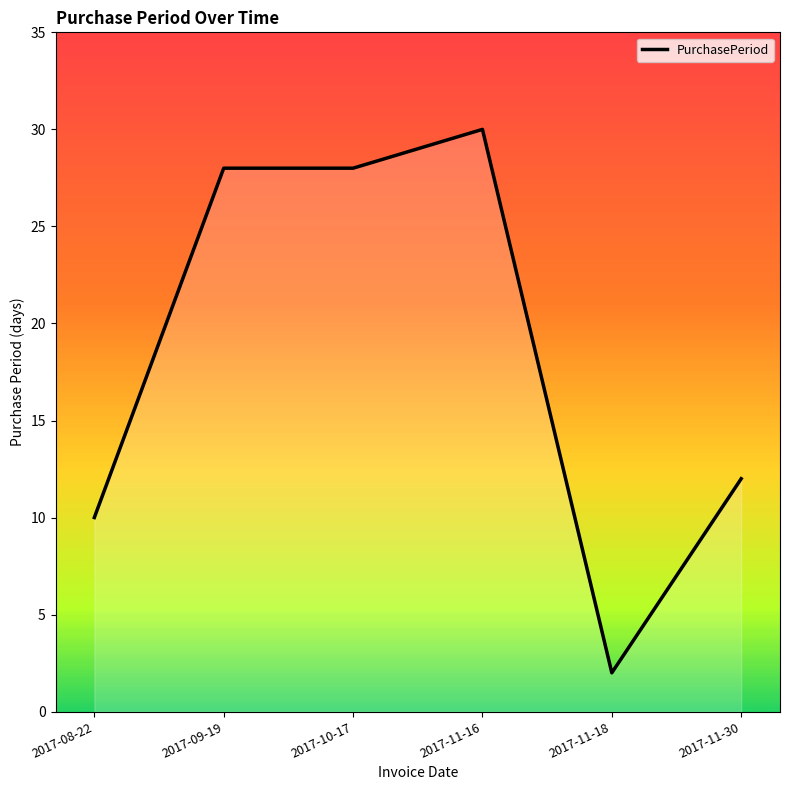

What is the change in value from 2017-09-19 to 2017-11-30?

-16